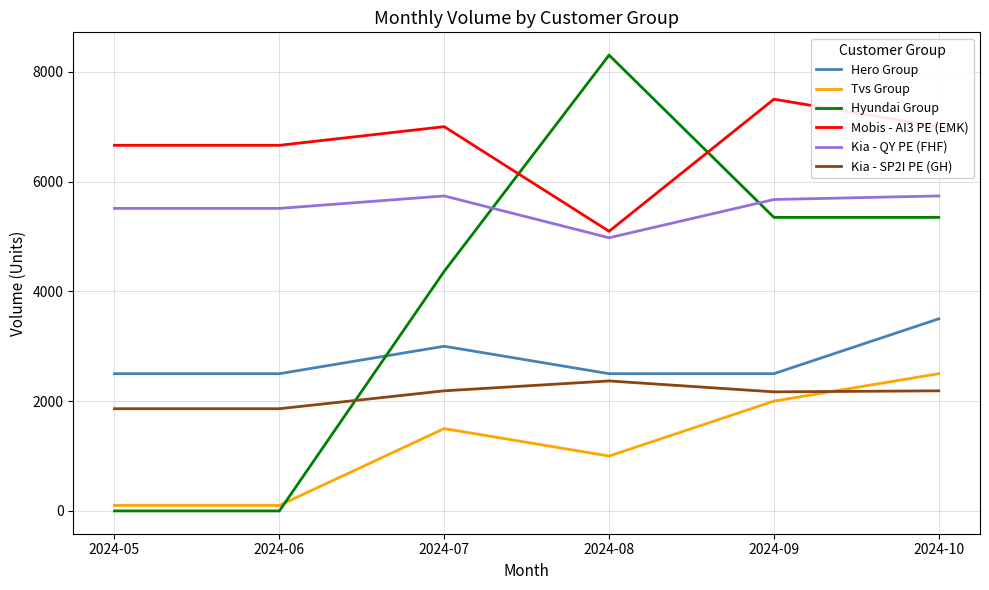

Where is the first local maximum for Hyundai Group?

2024-08